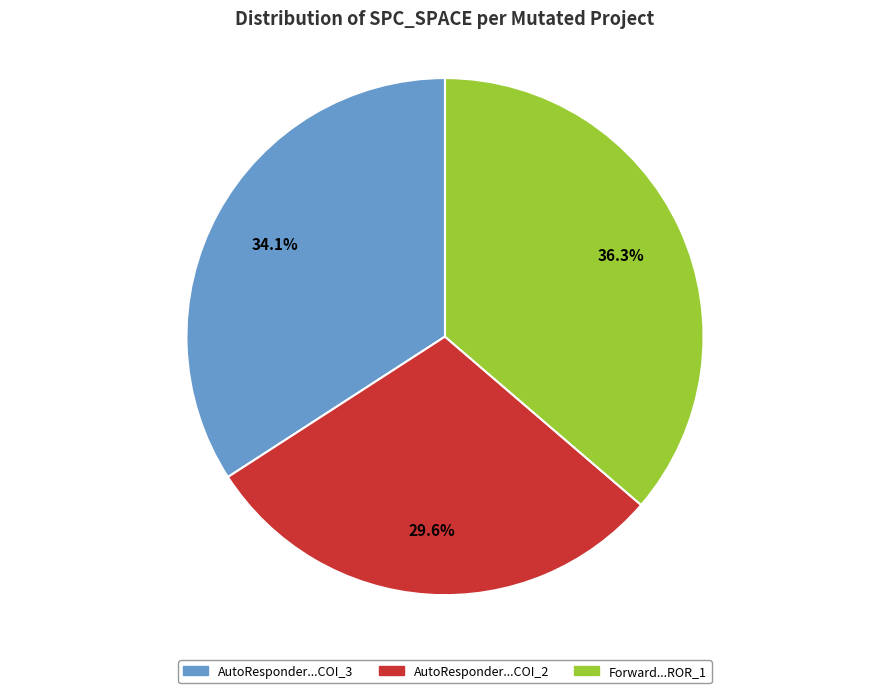

What percentage do AutoResponder...COI_2 and Forward...ROR_1 together represent?

65.9%